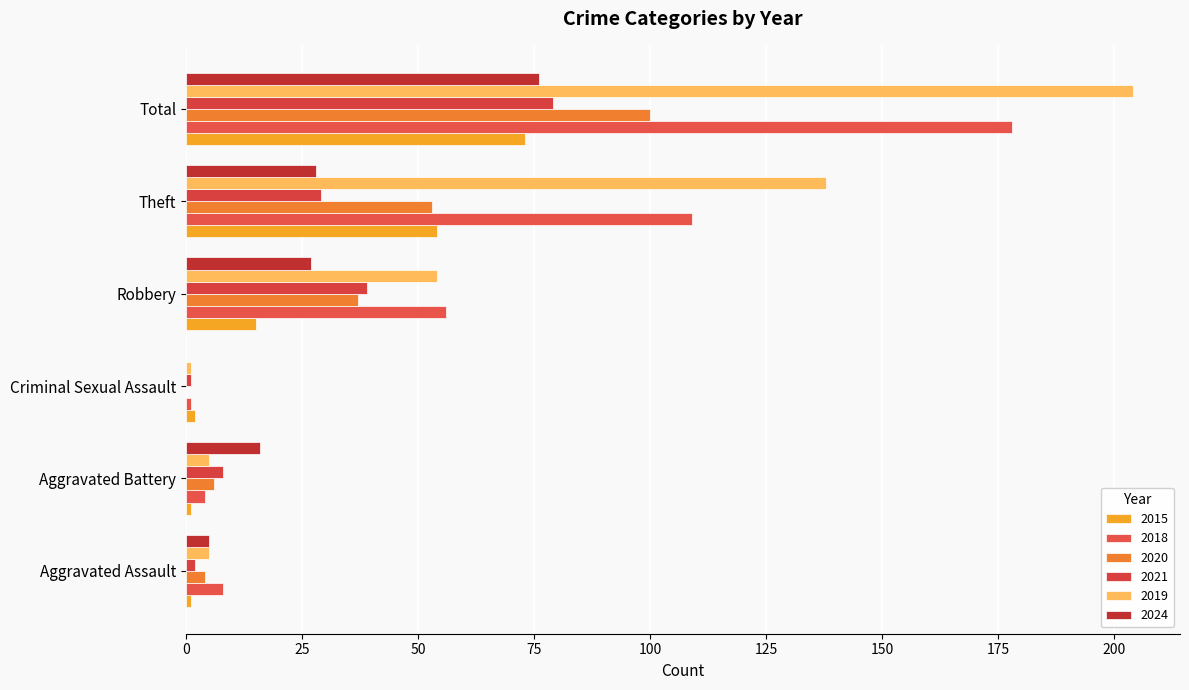

At which label is 2015 closest to 37?

Theft